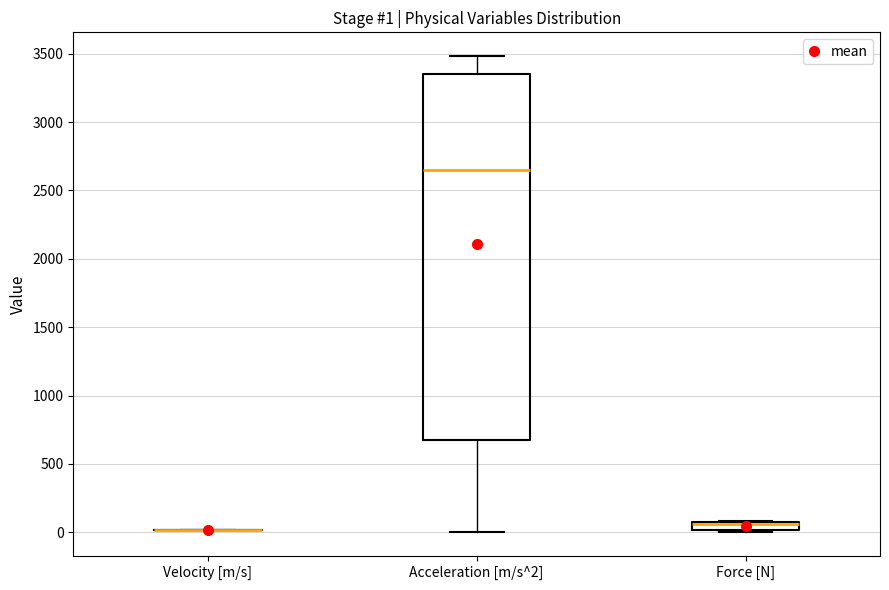

Which box is the tallest, from its lower edge to its upper edge?

Acceleration [m/s^2]